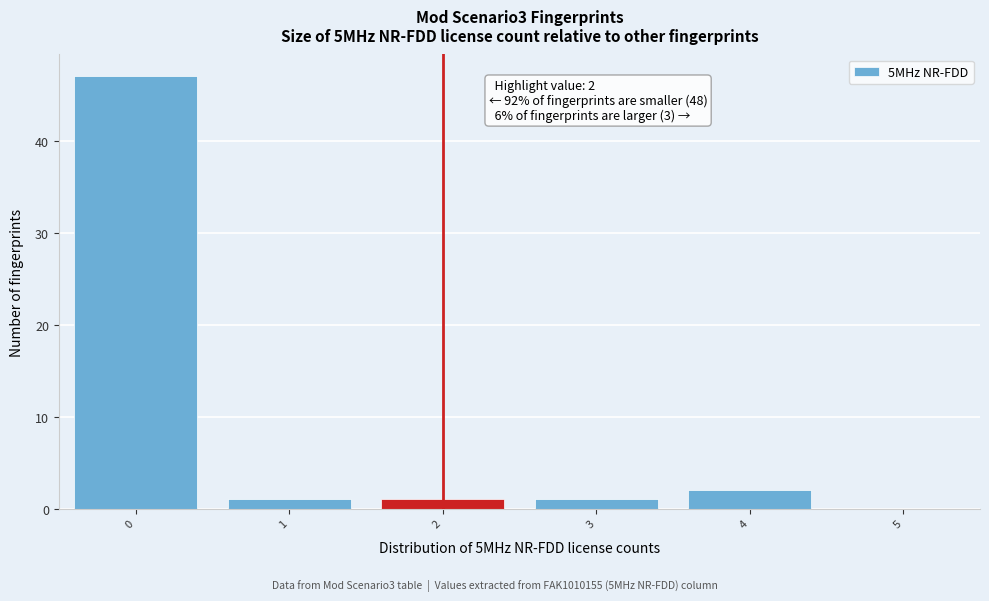

Which range on the x-axis has the tallest bar?

-0.5 to 0.5